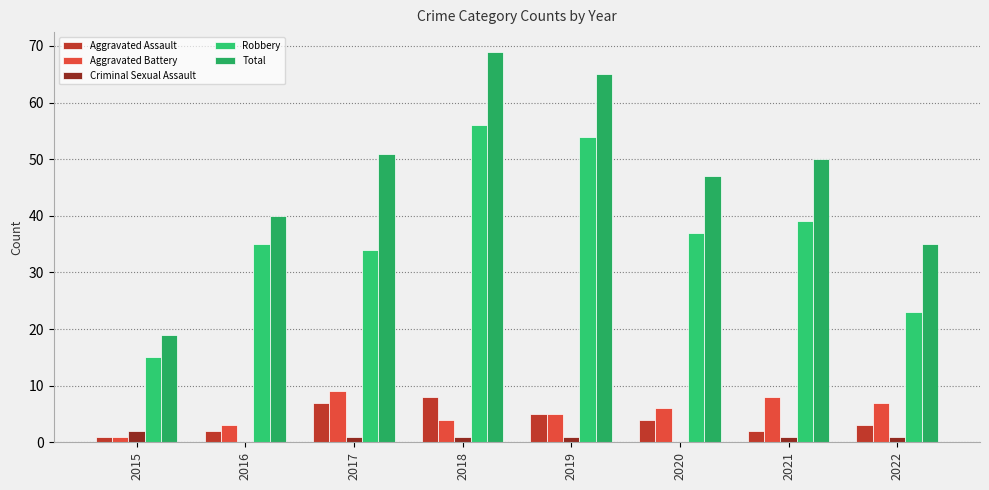

Are the bars horizontal?

No